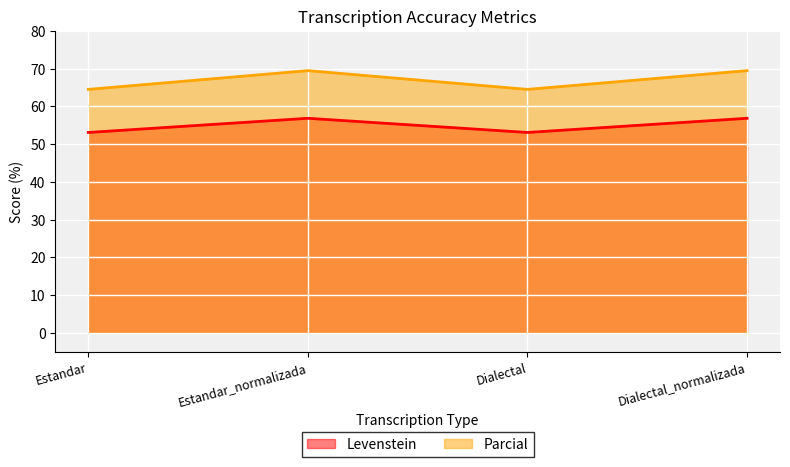

Reading left to right, list all the values displayed in this chart.

Levenstein: 53.1	56.8	53.1	56.8
Parcial: 64.5	69.4	64.5	69.4